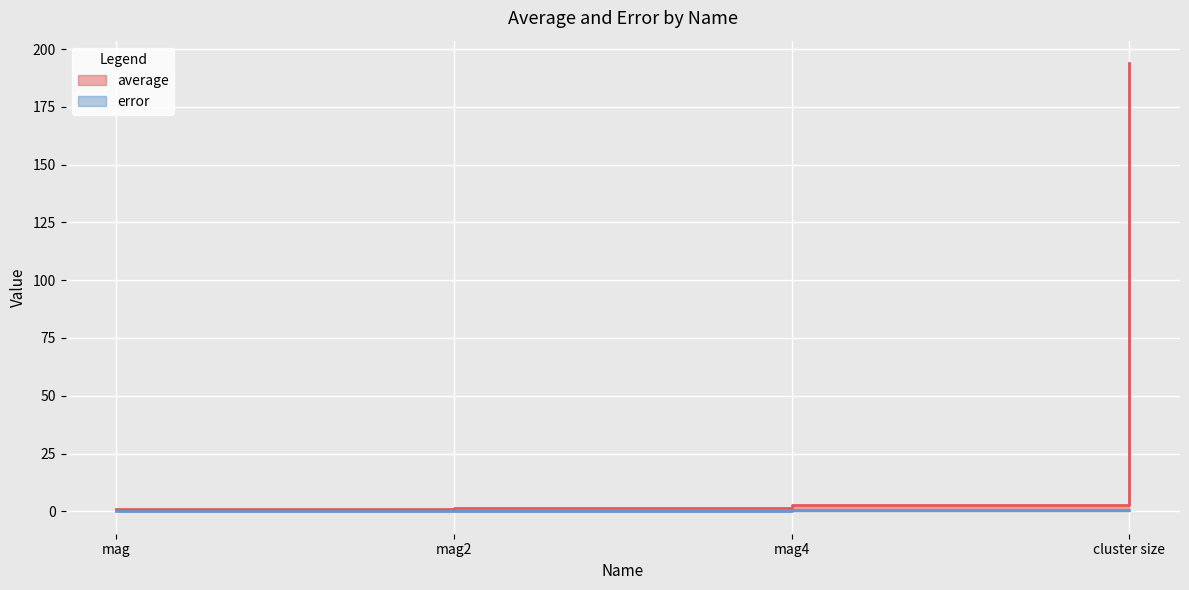

The error series shows 0.0 at mag. True or false?

True